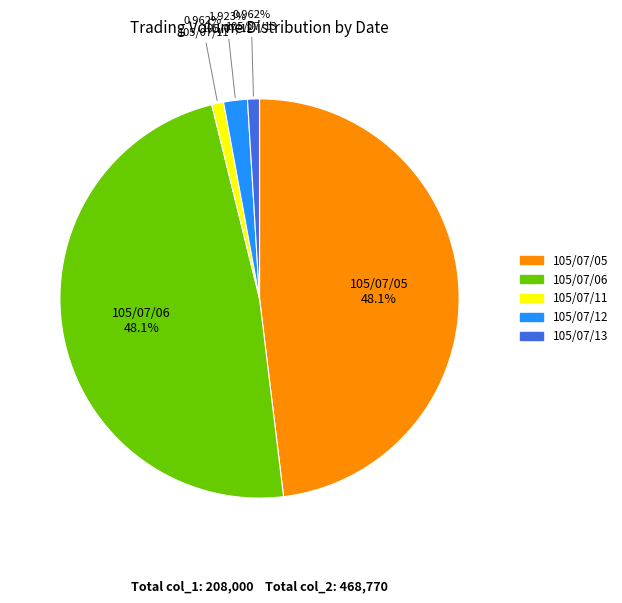

To the nearest percent, what is the combined percentage of 105/07/11 and 105/07/05?

49%